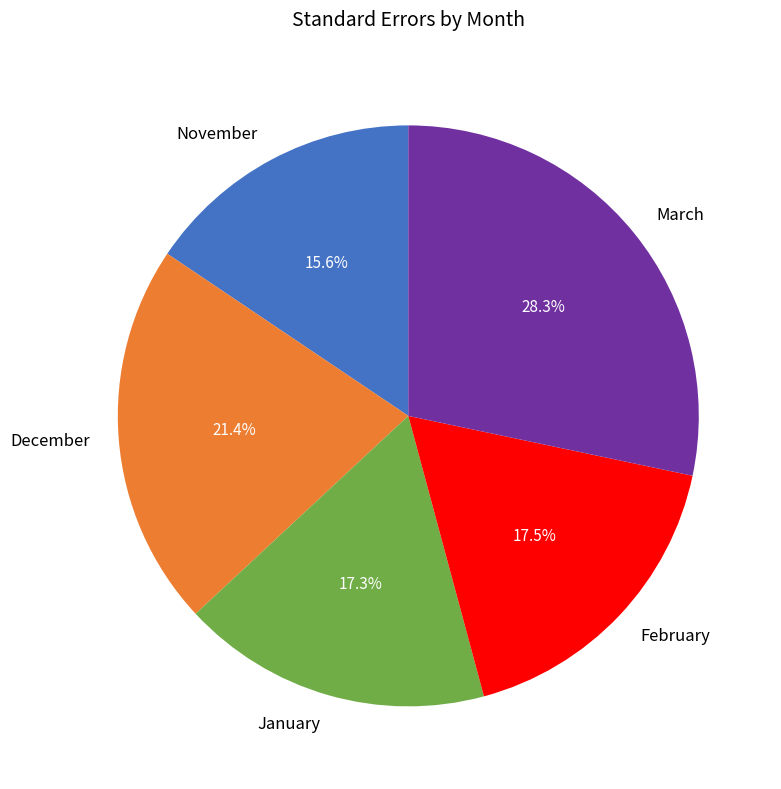

To the nearest percent, what is the average slice percentage?

20%